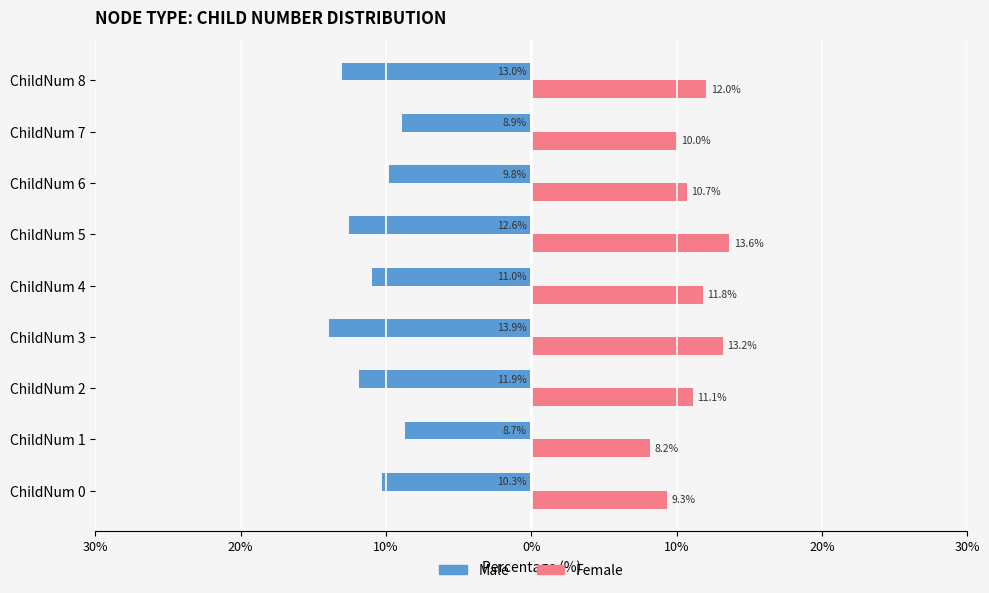

What are all the series names shown in the legend?

Male, Female